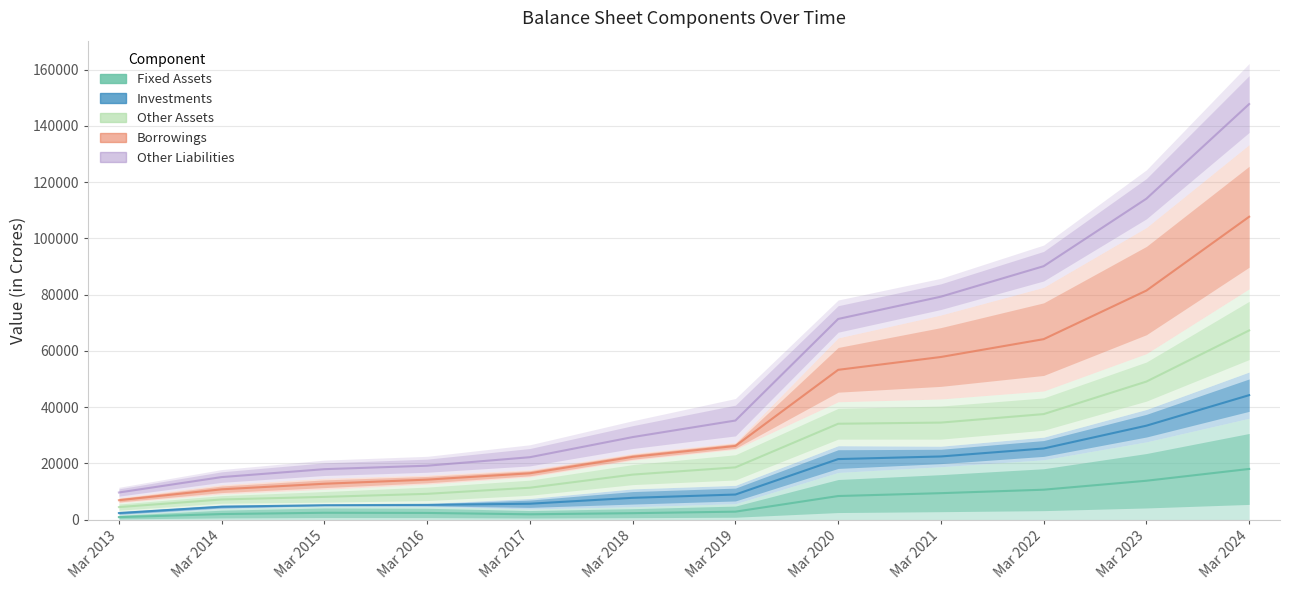

True or false: Other Liabilities and Investments intersect in this chart.

False